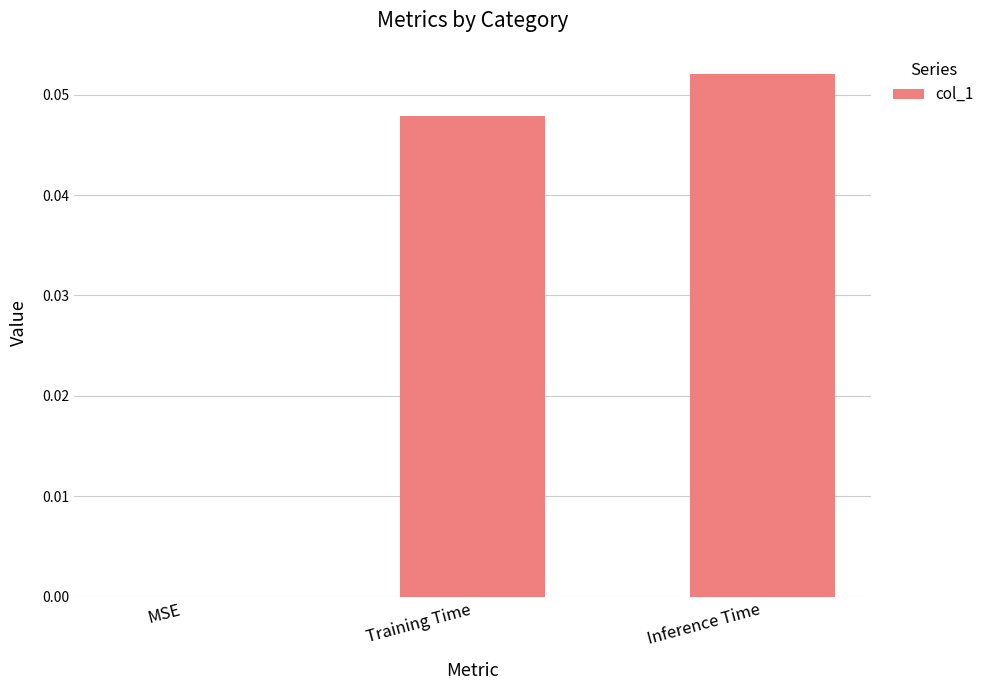

Is it true that the value at Training Time is 0.0?

True